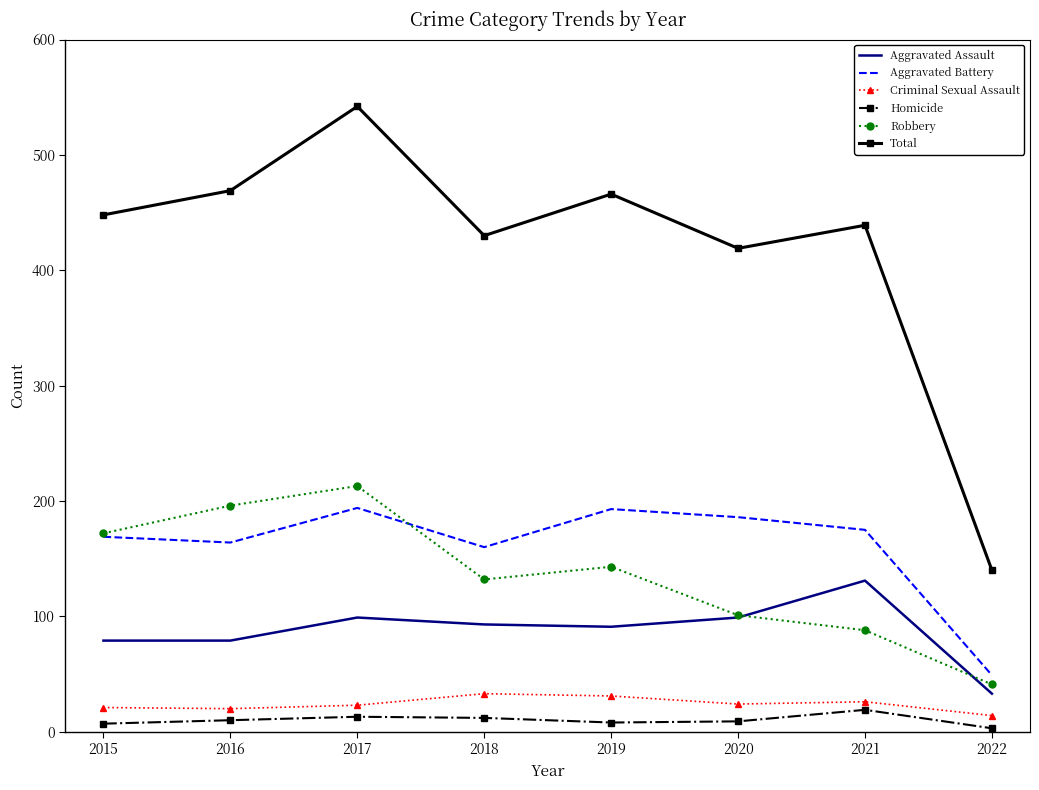

True or false: Robbery has a value of 101 at 2020.

True